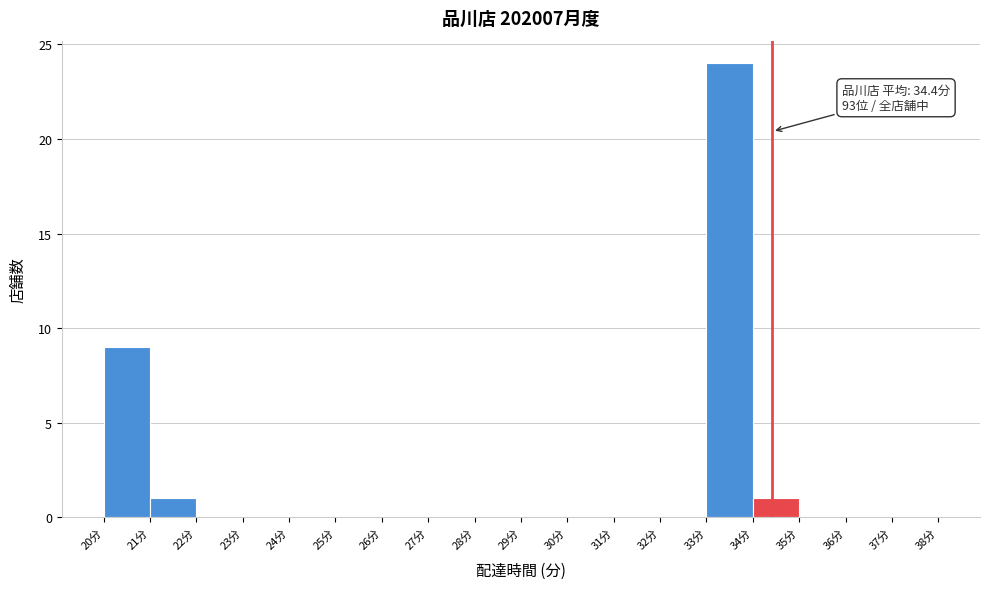

Which range on the x-axis has the tallest bar?

33 to 34